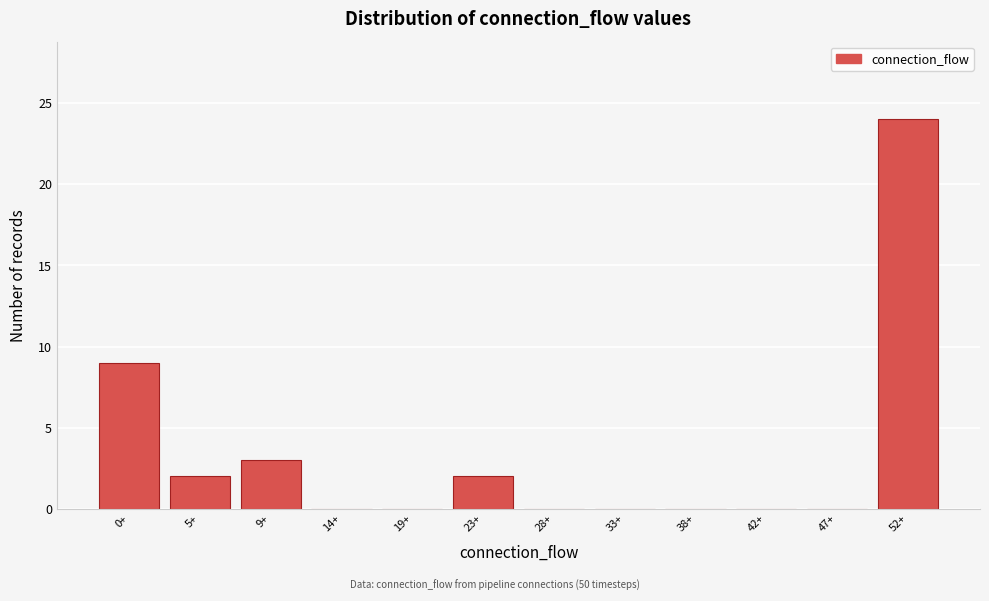

Reading right to left, list all the values displayed in this chart.

52+=24	47+=0	42+=0	38+=0	33+=0	28+=0	23+=2	19+=0	14+=0	9+=3	5+=2	0+=9